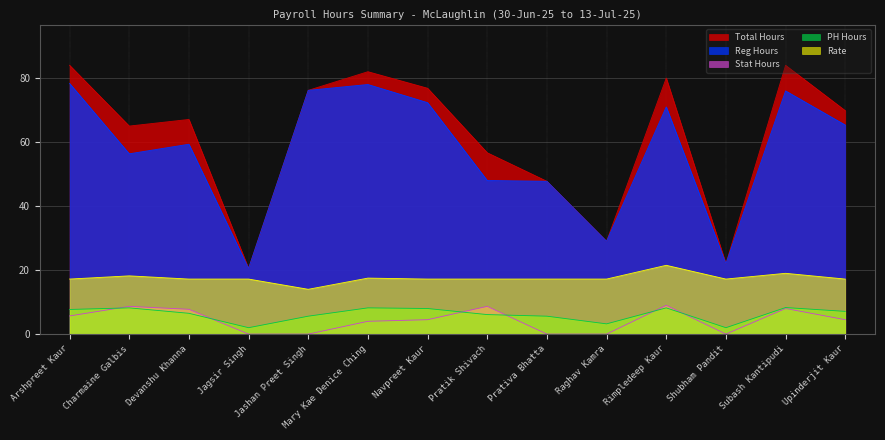

What is the value of the Rate point at the 5th from the left?

14.0